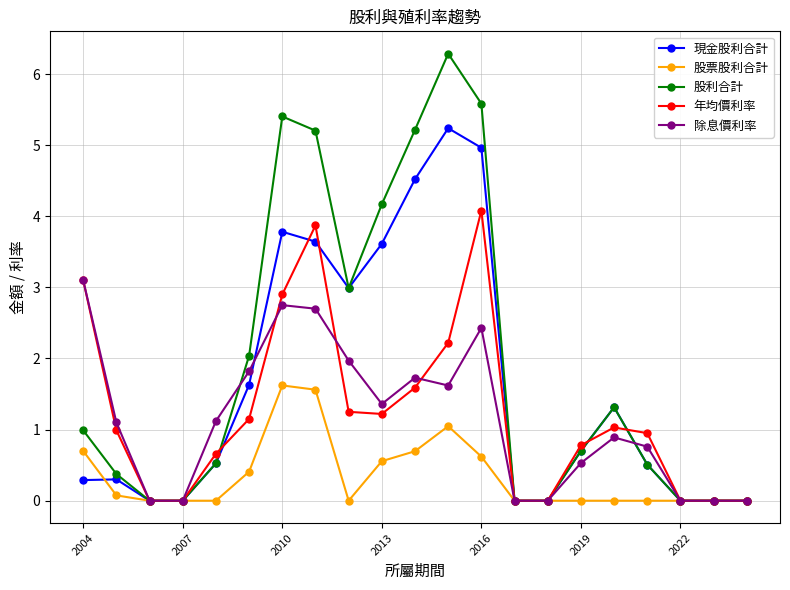

What is the difference between the second highest and minimum values in the 除息價利率 series?

2.8